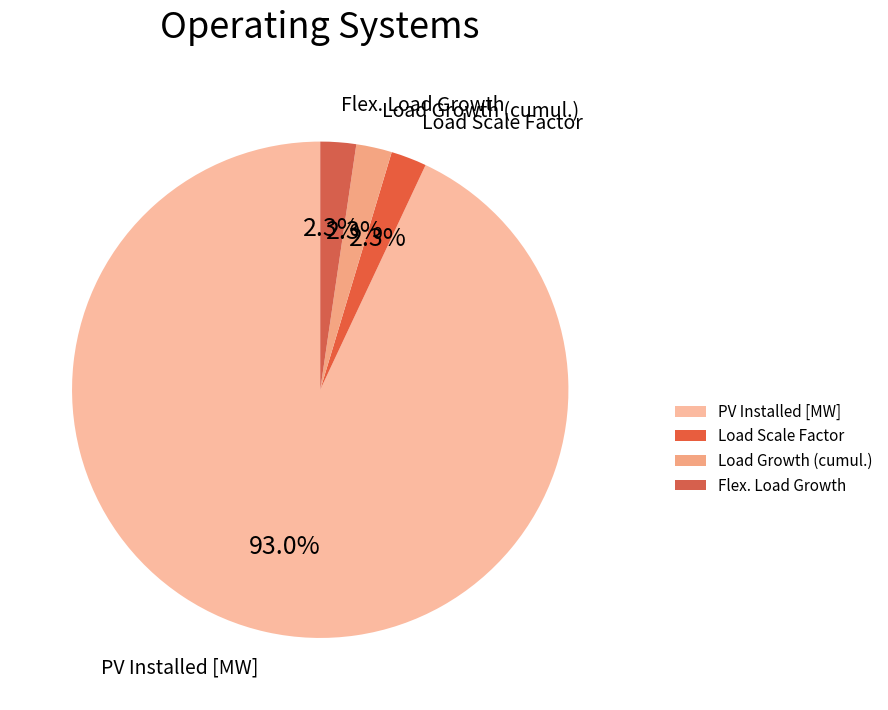

Which slice represents more than half of the pie?

PV Installed [MW]